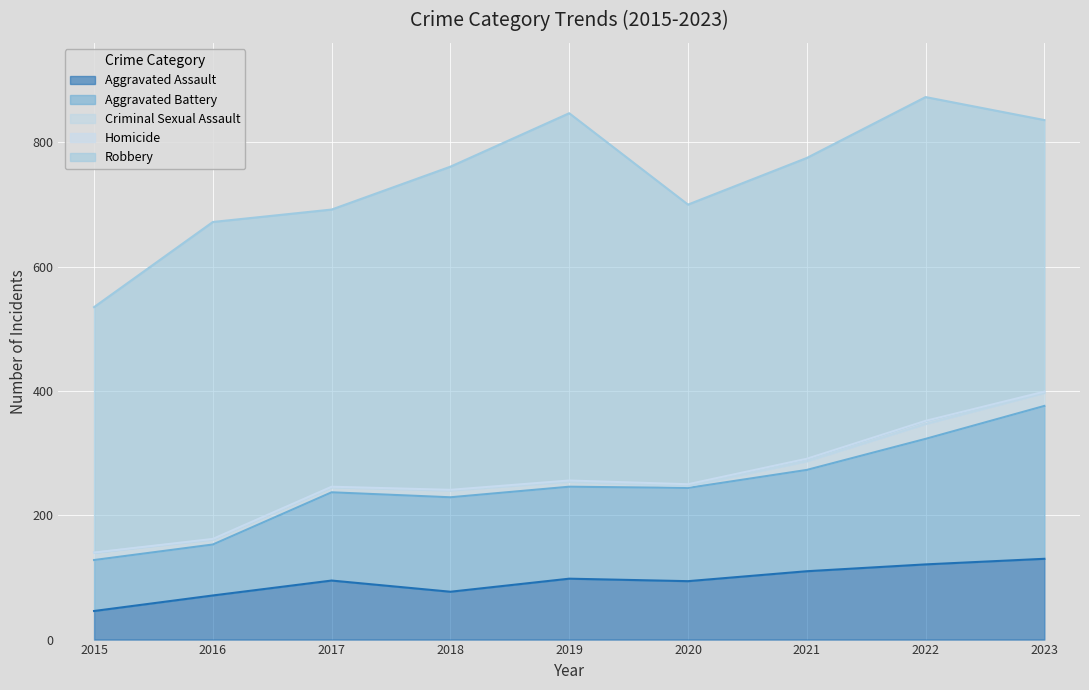

What is the maximum value shown in the chart?

591